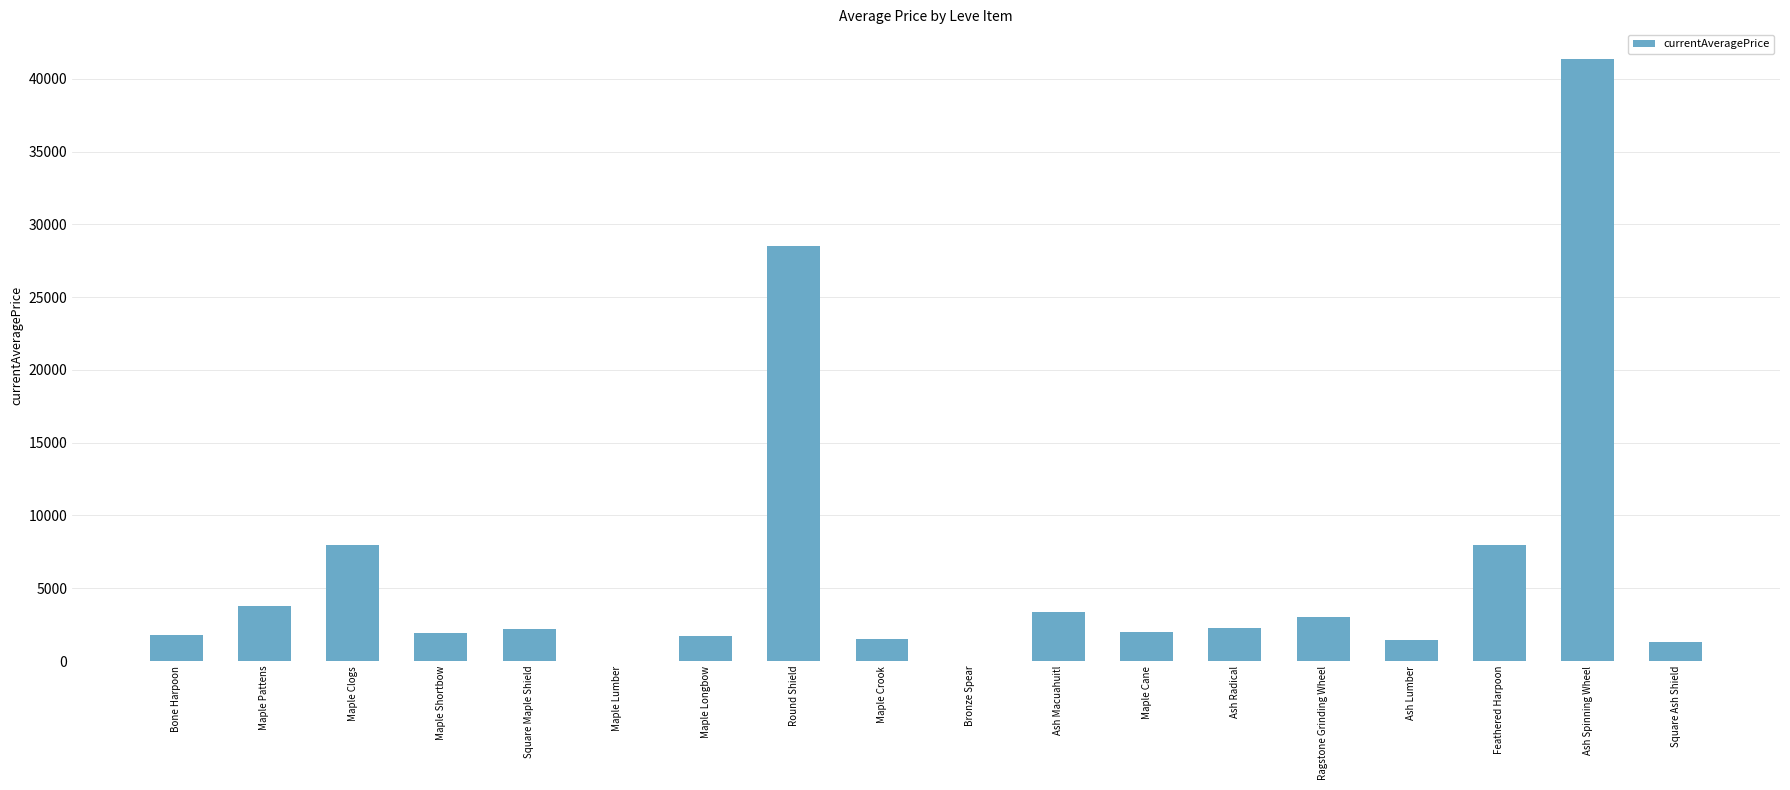

True or false: the data shows 1433.2 at Ash Lumber.

True